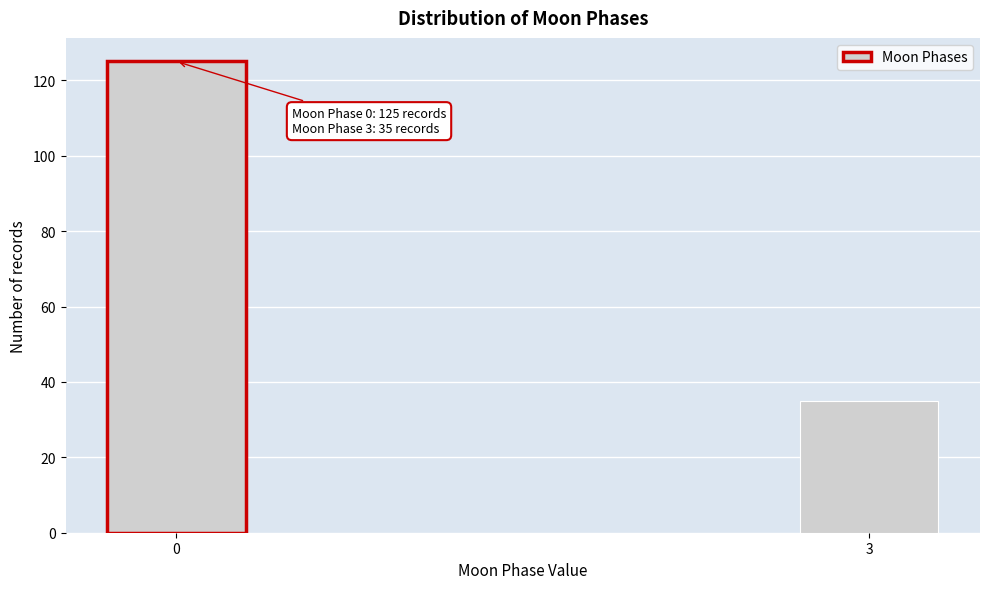

Reading left to right, extract all data points from this chart.

0=125	3=35